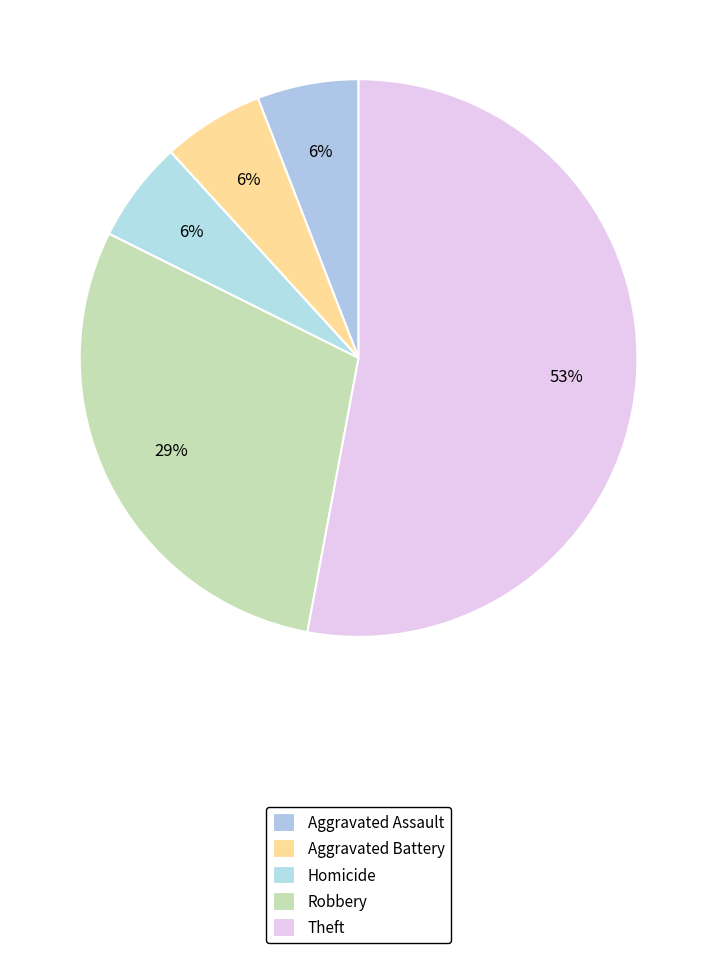

How many slices are in this pie chart?

5